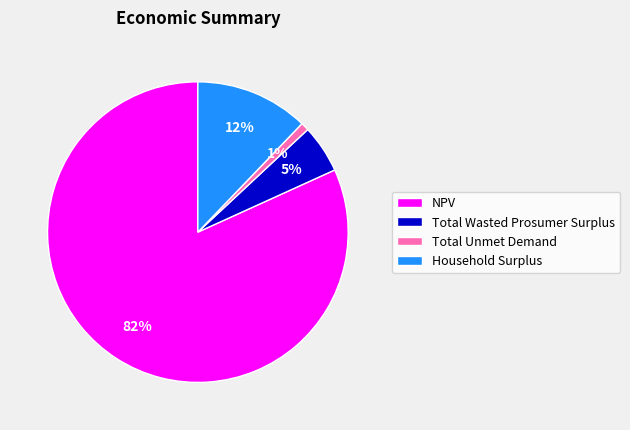

Between Total Wasted Prosumer Surplus and NPV, which is larger?

NPV